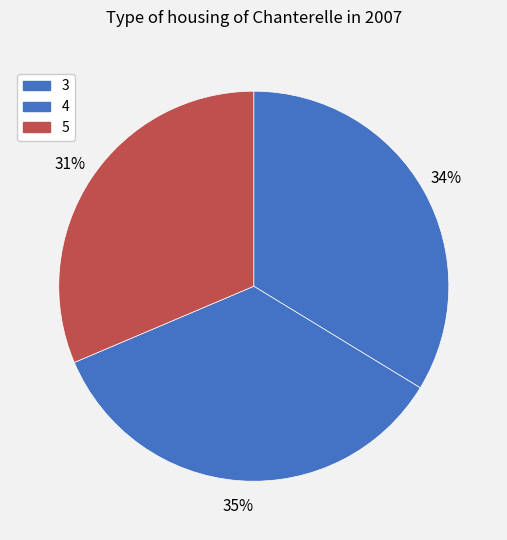

What percentage is the 5 slice, to the nearest percent?

31%